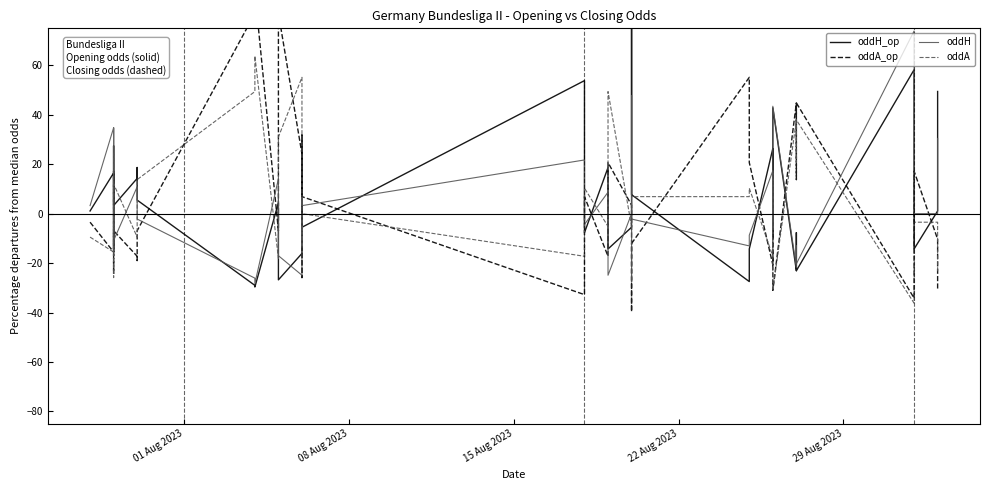

Reading right to left, what are all the values shown in this chart?

oddH_op: 49.5	1.1	-14.3	58.2	-23.1	-7.7	-23.1	42.9	-9.9	-3.3	26.4	-14.3	-27.5	7.7	75.8	-5.5	-14.3	-7.7	4.4	18.7	-7.7	53.8	-5.5	31.9	-16.1	-26.8	-19.4	-1.1	4.4	-29.7	-29.0	5.5	18.7	14.3	3.3	14.3	27.5	-14.3	16.5	1.1
oddA_op: -31.0	-10.3	17.2	-34.2	44.8	13.8	44.8	-31.0	17.2	6.9	-20.7	20.7	55.2	-12.1	-39.7	3.4	20.7	6.9	-5.2	-17.2	6.9	-32.8	6.9	-25.9	24.1	81.0	37.9	6.9	-6.9	89.7	81.0	-6.9	-19.0	-17.2	-6.9	-17.2	-24.1	17.2	-15.5	-3.4
oddH: 30.4	0.0	0.0	73.9	-20.3	-13.0	-21.7	43.5	0.0	-6.5	17.4	-8.7	-13.0	-2.2	47.8	0.0	-24.9	-15.2	6.5	8.7	-4.3	21.7	3.3	6.5	-24.9	-17.0	-17.0	-10.9	14.1	-28.3	-26.1	-2.2	0.0	10.9	-10.9	34.8	30.4	-15.2	34.8	3.3
oddA: -24.1	-3.4	-3.4	-36.2	37.9	20.7	37.9	-31.0	0.0	17.2	-17.2	10.3	6.9	6.9	-27.6	-5.2	49.4	29.3	-3.4	-5.2	10.3	-17.2	0.0	-13.8	55.2	31.0	31.0	17.2	-18.1	63.8	49.4	13.8	-5.2	-9.5	12.1	-25.9	-24.1	24.1	-15.5	-9.5